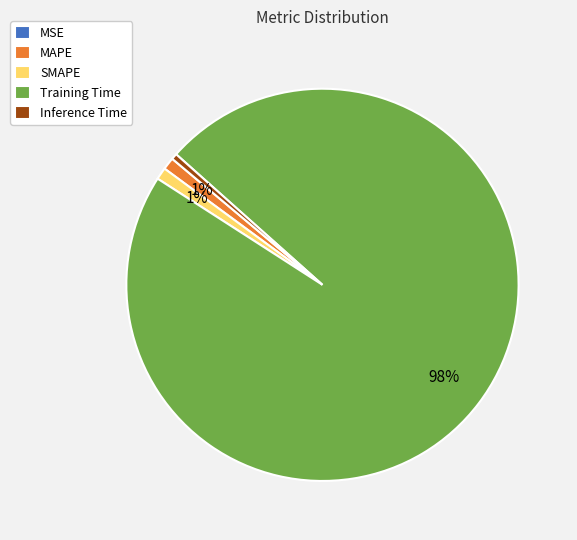

To the nearest percent, what is the average slice percentage?

20%